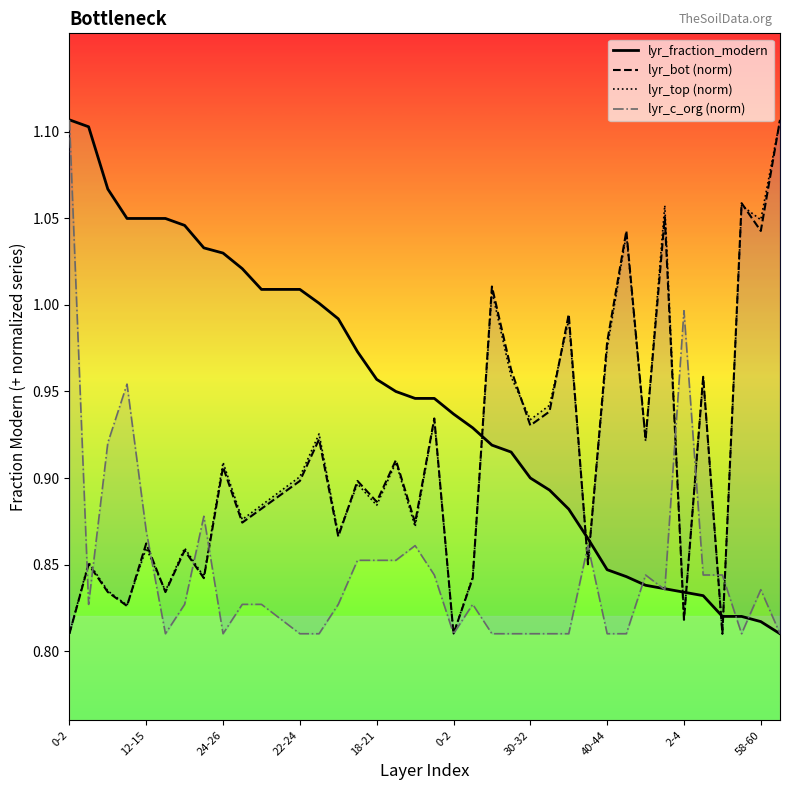

At how many categories does at least one series exceed 0?

38